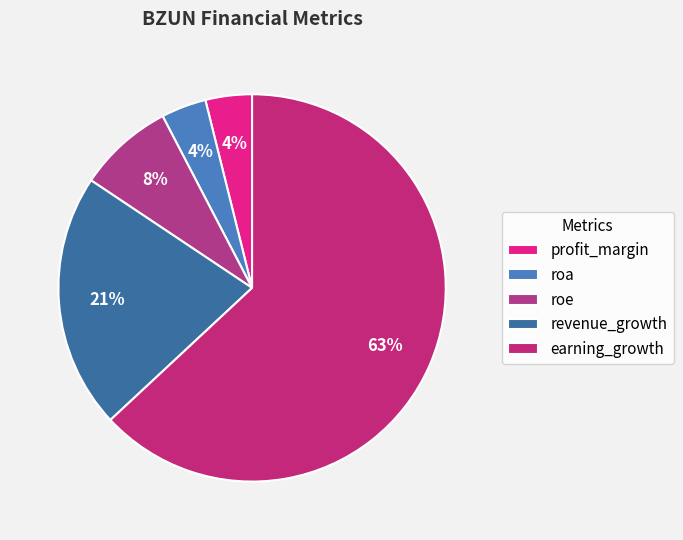

What is the largest slice in the pie chart?

earning_growth